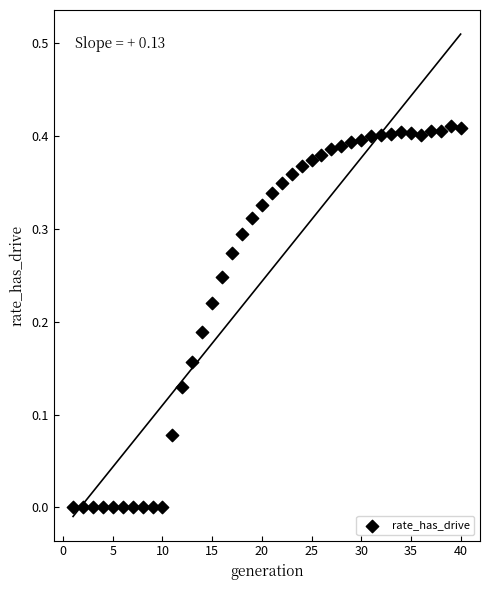

What is the range of X values (max minus min)?

39.0